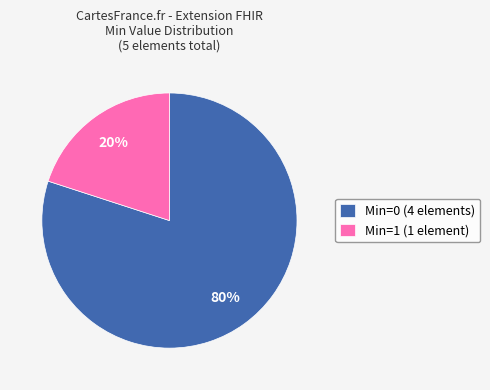

Between Min=0 (4 elements) and Min=1 (1 element), which is larger?

Min=0 (4 elements)